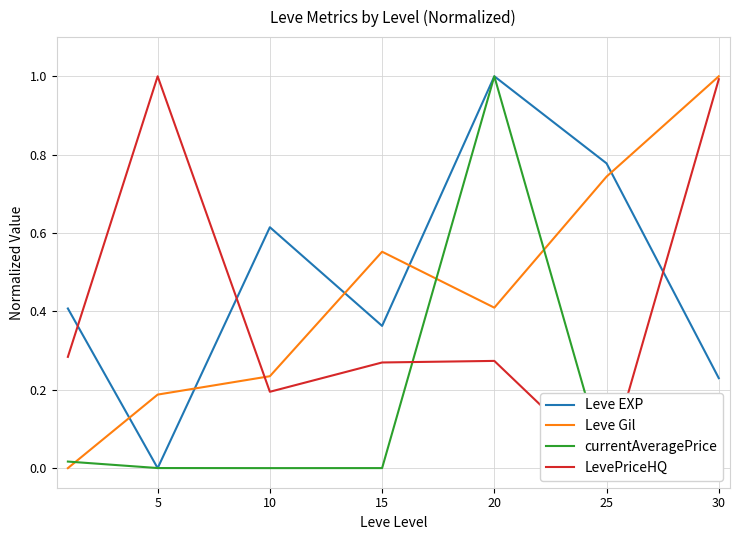

Is this an area chart (filled region under the line)?

No